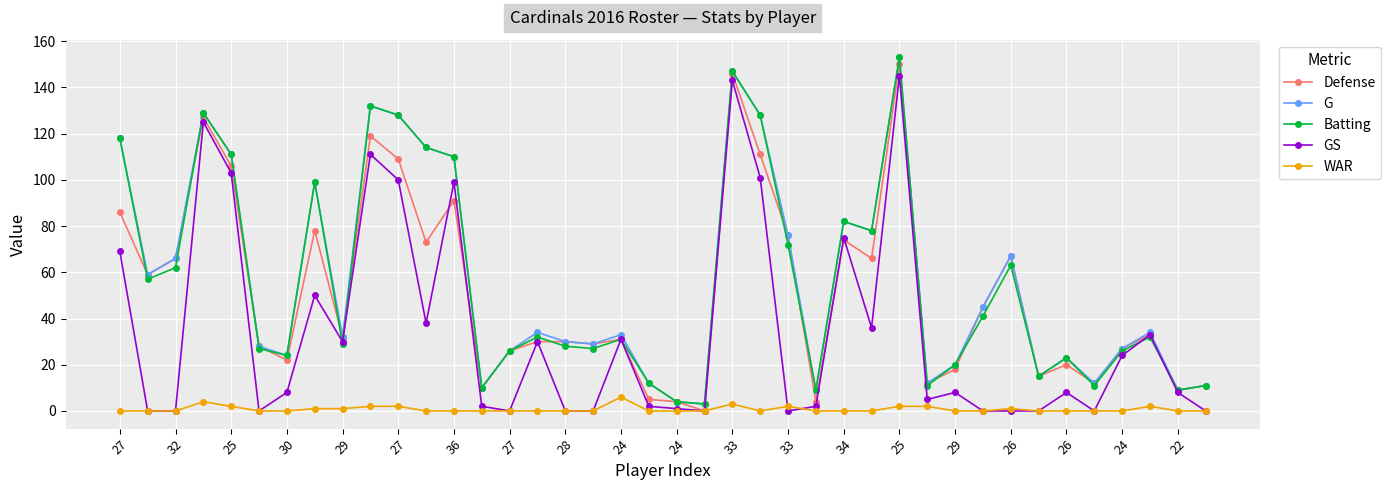

True or false: WAR has more than 1 interior local peaks.

True